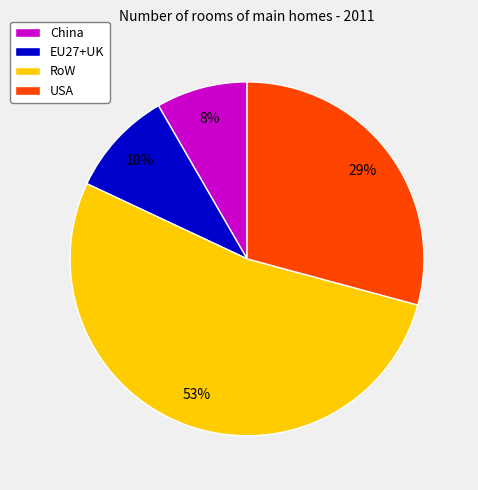

Combined, do China and USA account for over 50%?

No